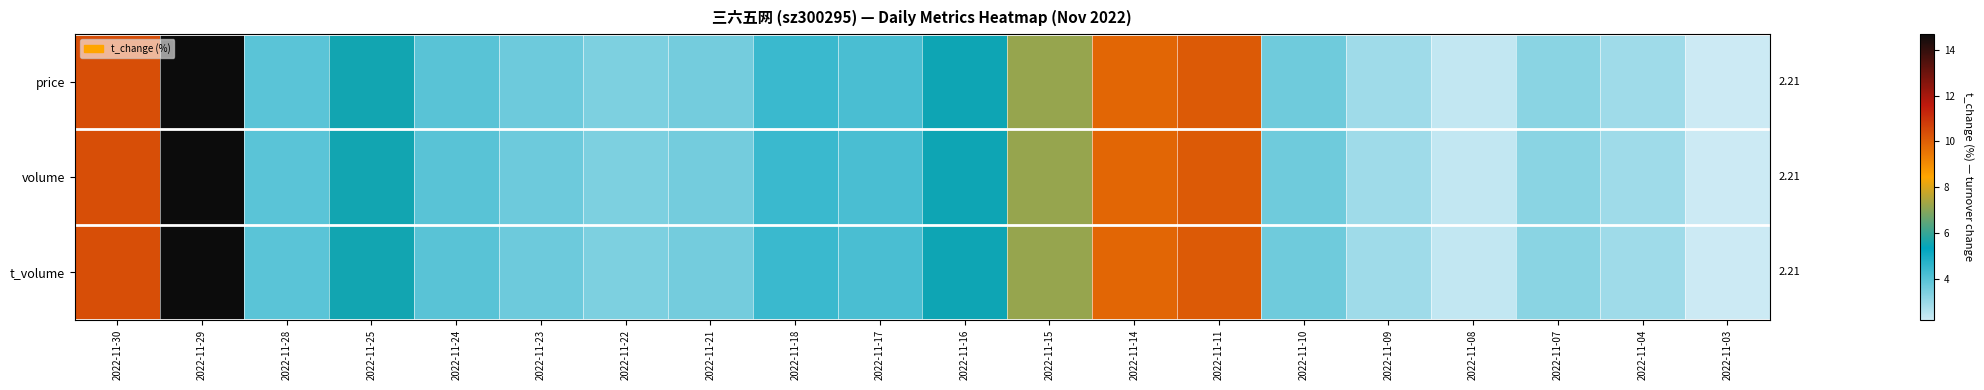

Where does the volume series first go above 3?

2022-11-30